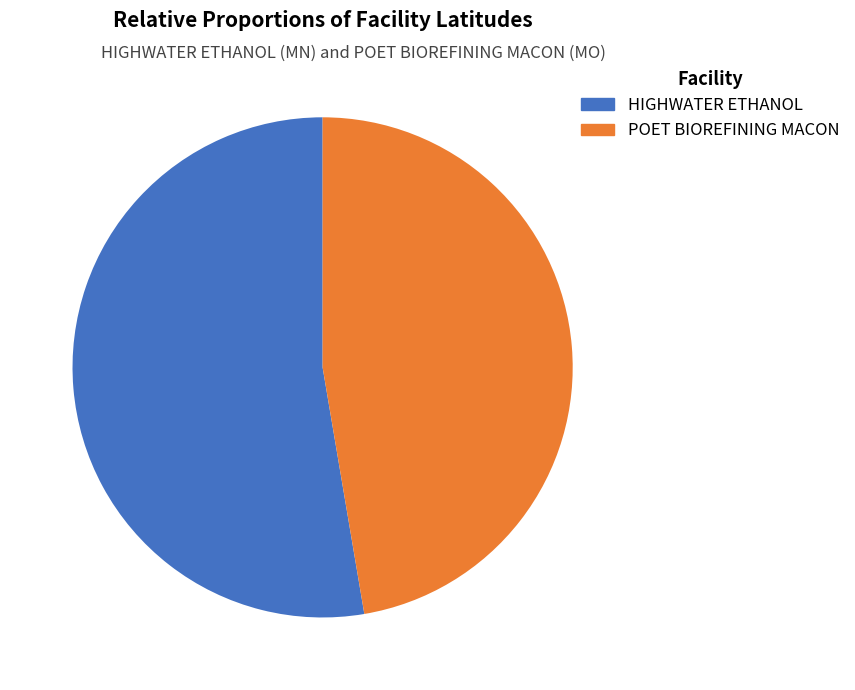

Is it true that POET BIOREFINING MACON is 47% of the pie?

True